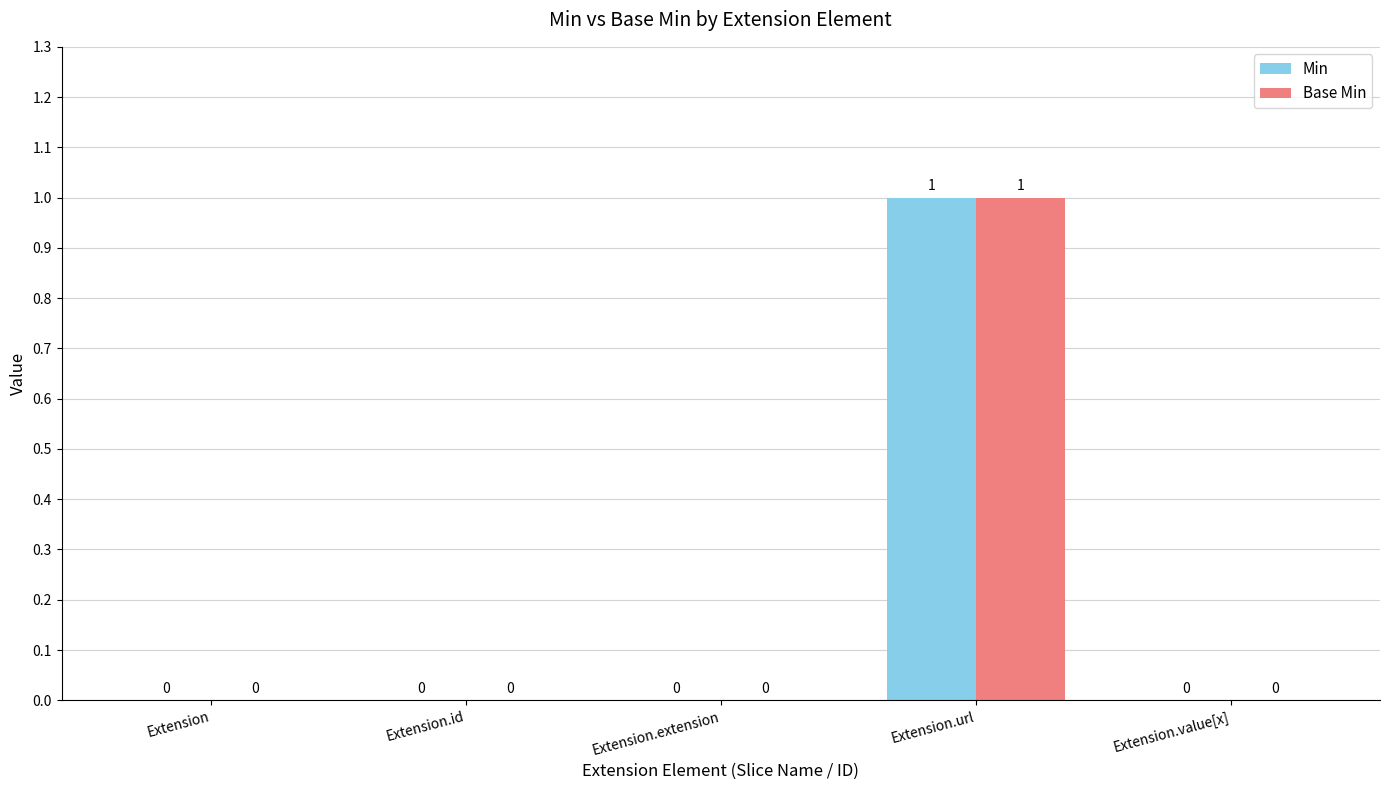

At which category is the sum across all series the highest?

Extension.url